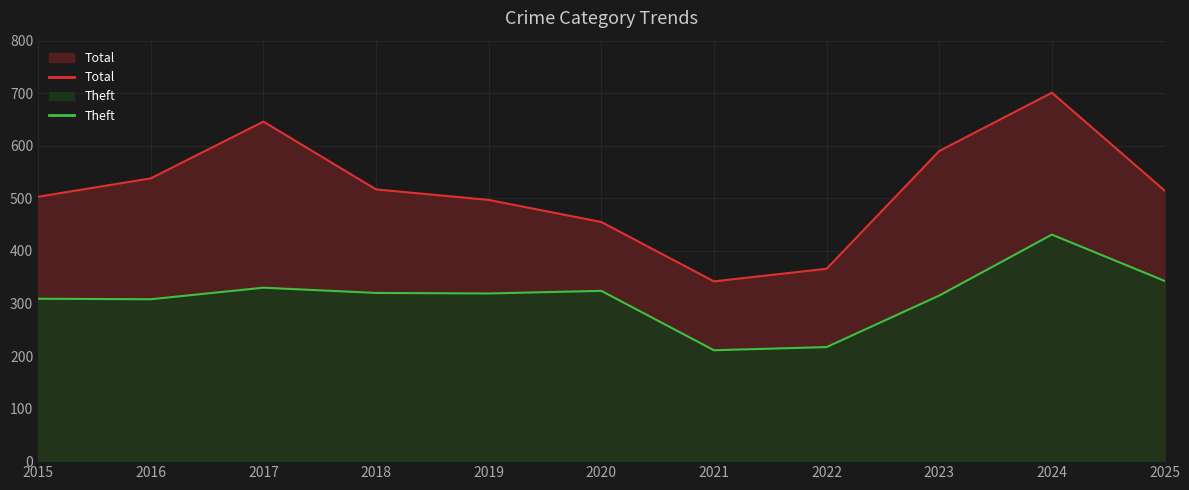

Reading left to right, extract all data points from this chart.

Total: 503	538	646	517	497	455	342	366	590	701	515
Theft: 309	308	330	320	319	324	211	217	315	431	343